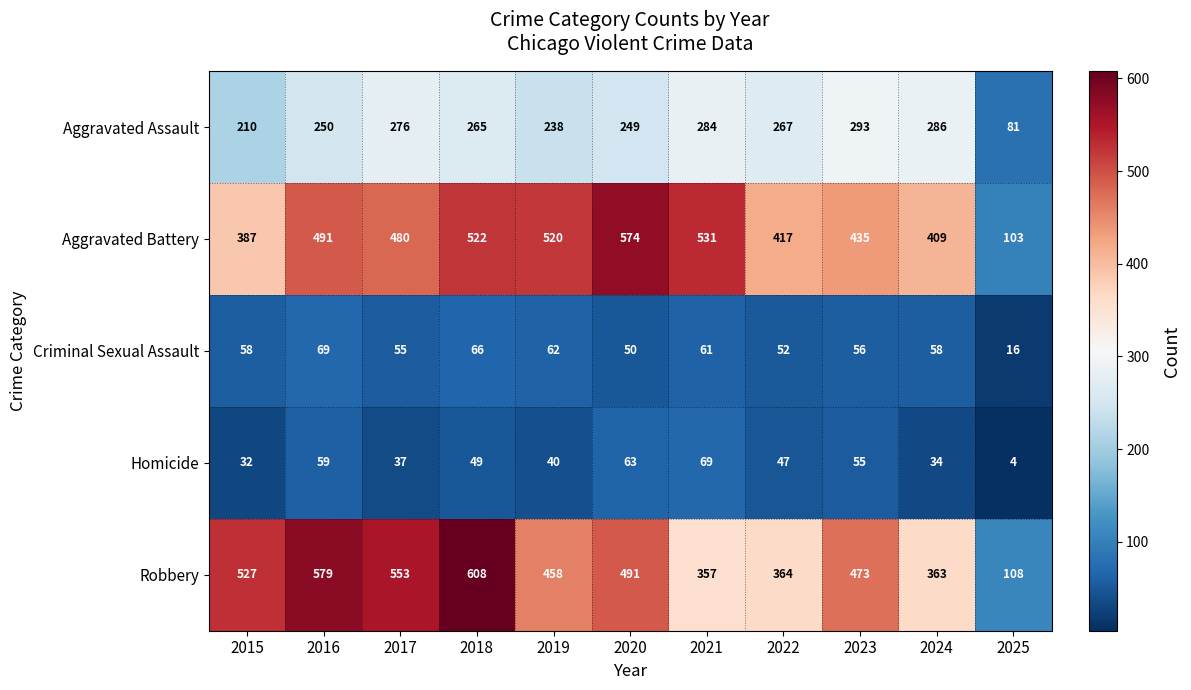

How many series are shown in this chart?

5